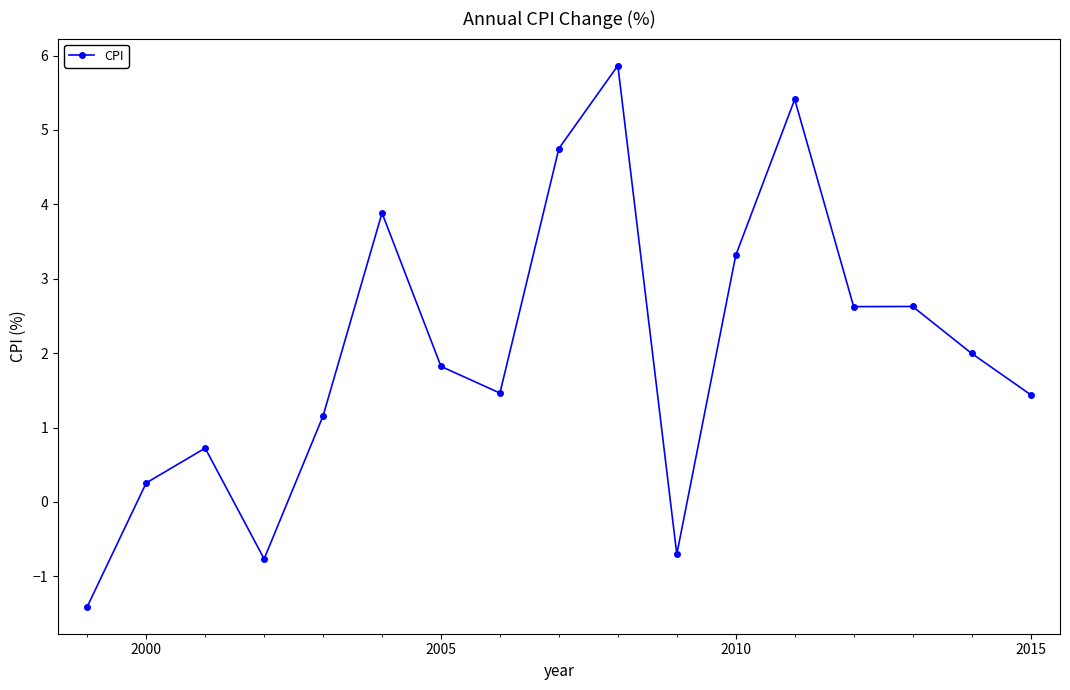

True or false: the data has more than 2 interior local peaks.

True